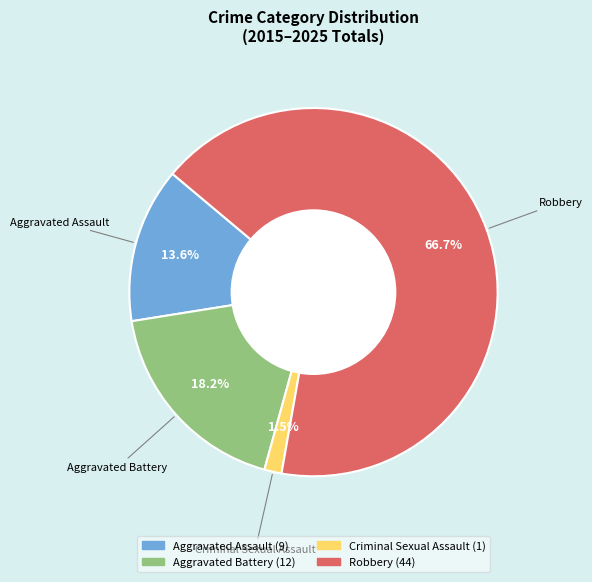

Does any single category account for the majority?

Yes